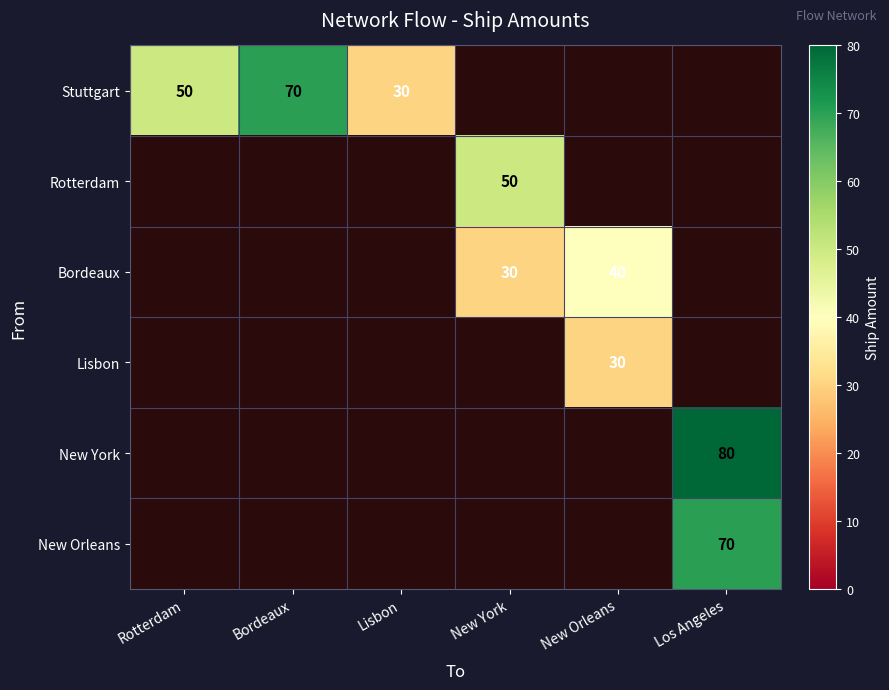

Which has a higher value, Lisbon or Los Angeles?

Los Angeles